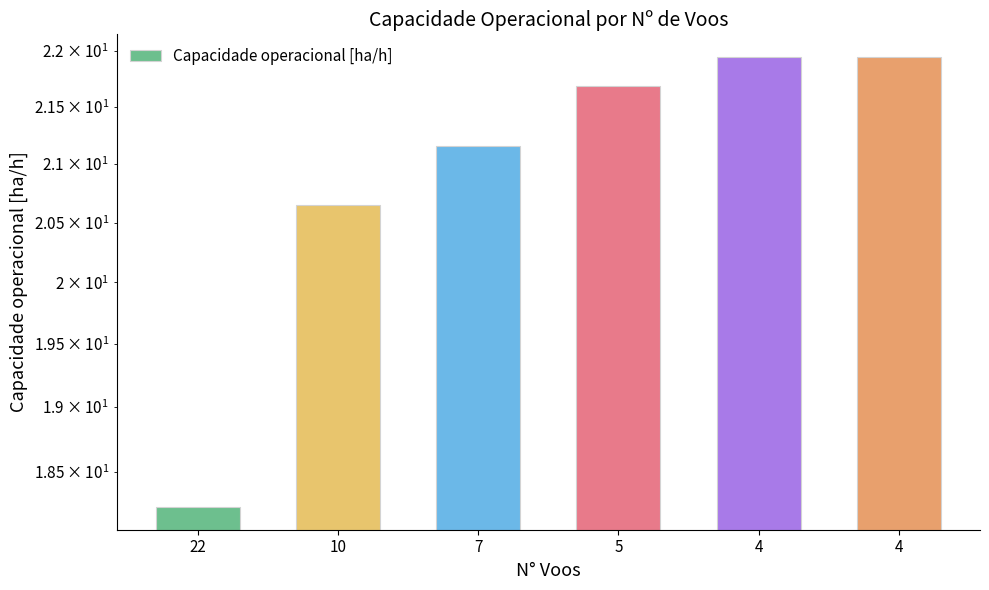

Are the bars grouped side by side (vs. stacked)?

No